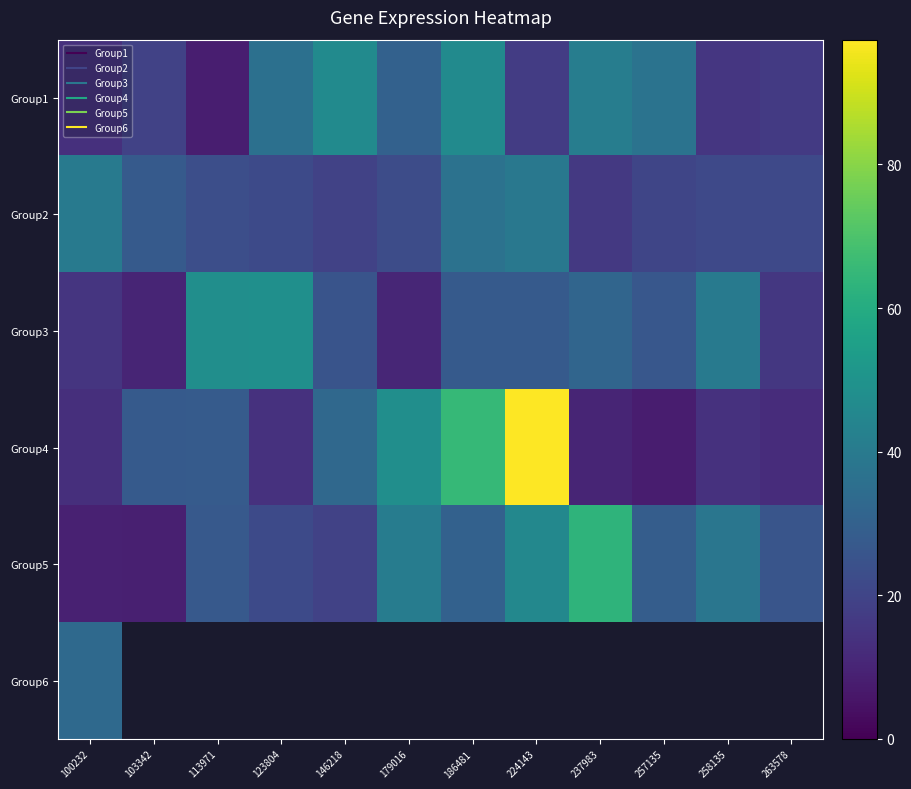

At 179016, list the series in order from smallest to largest.

Group3, Group2, Group1, Group5, Group4, Group6